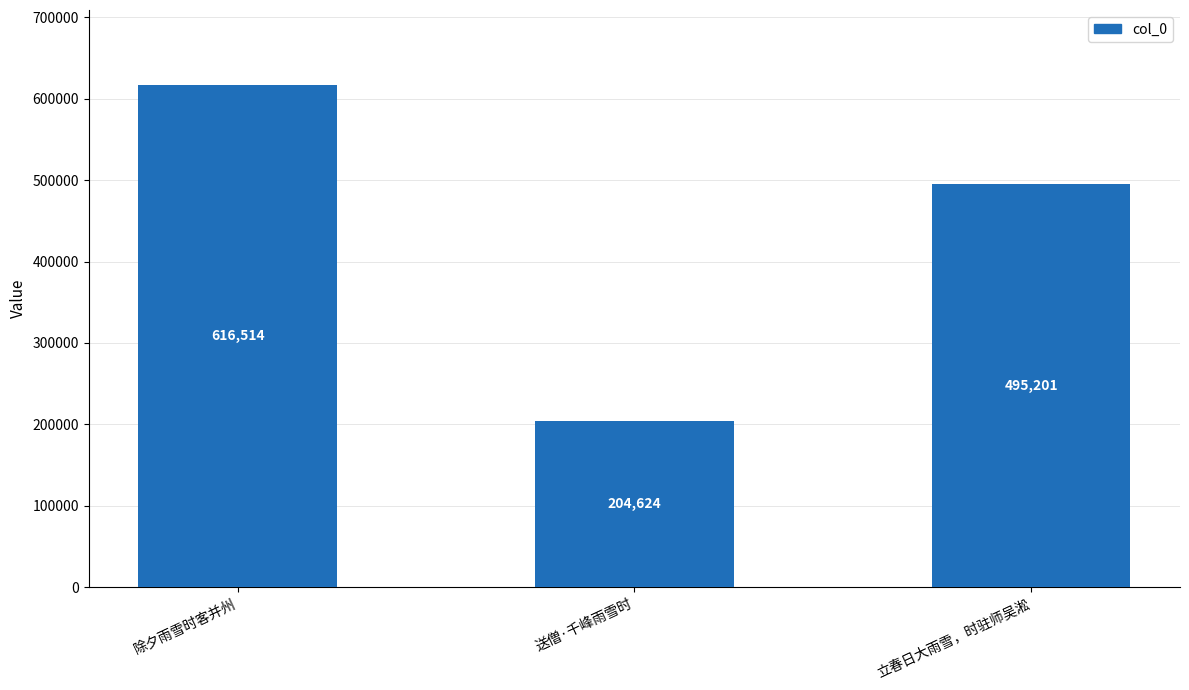

List the labels in order of value, smallest first.

送僧·千峰雨雪时, 立春日大雨雪，时驻师吴淞, 除夕雨雪时客并州